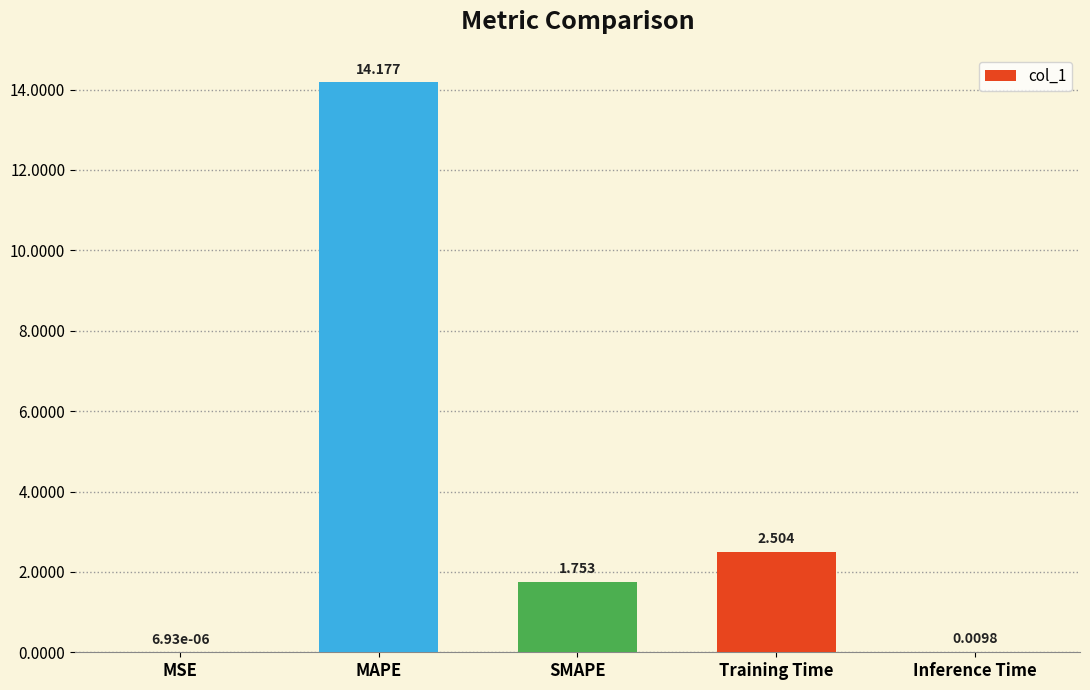

How many data points are above 1?

3